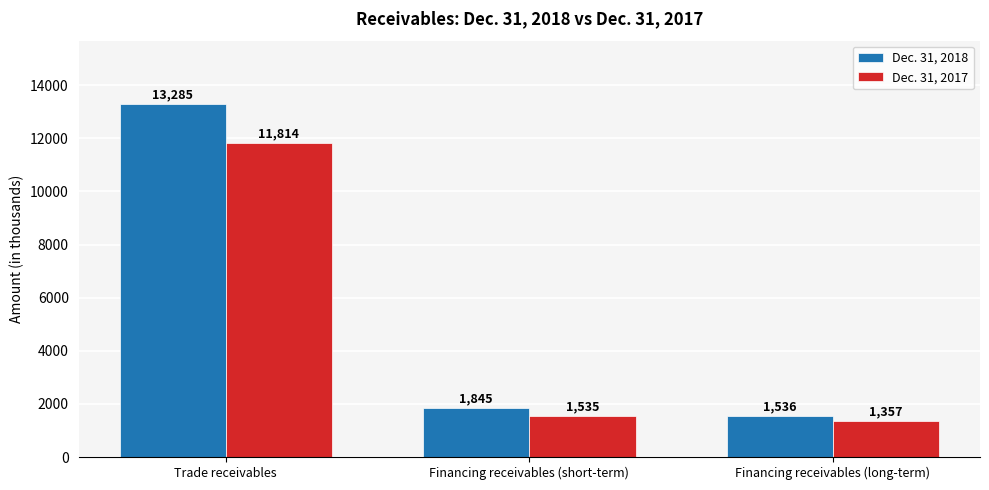

Which series has the largest total across all categories?

Dec. 31, 2018